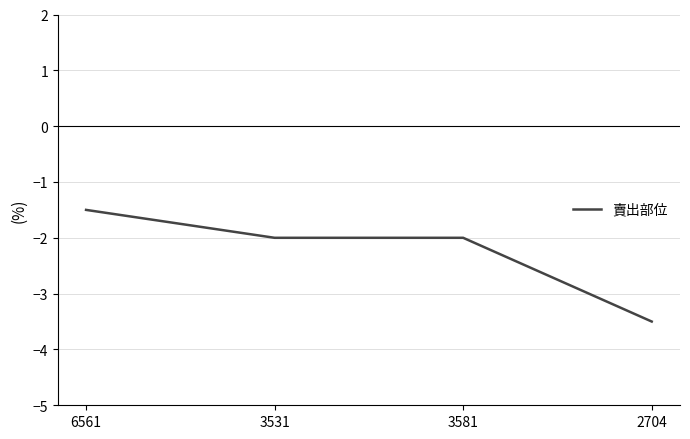

How many categories are shown in the chart?

4